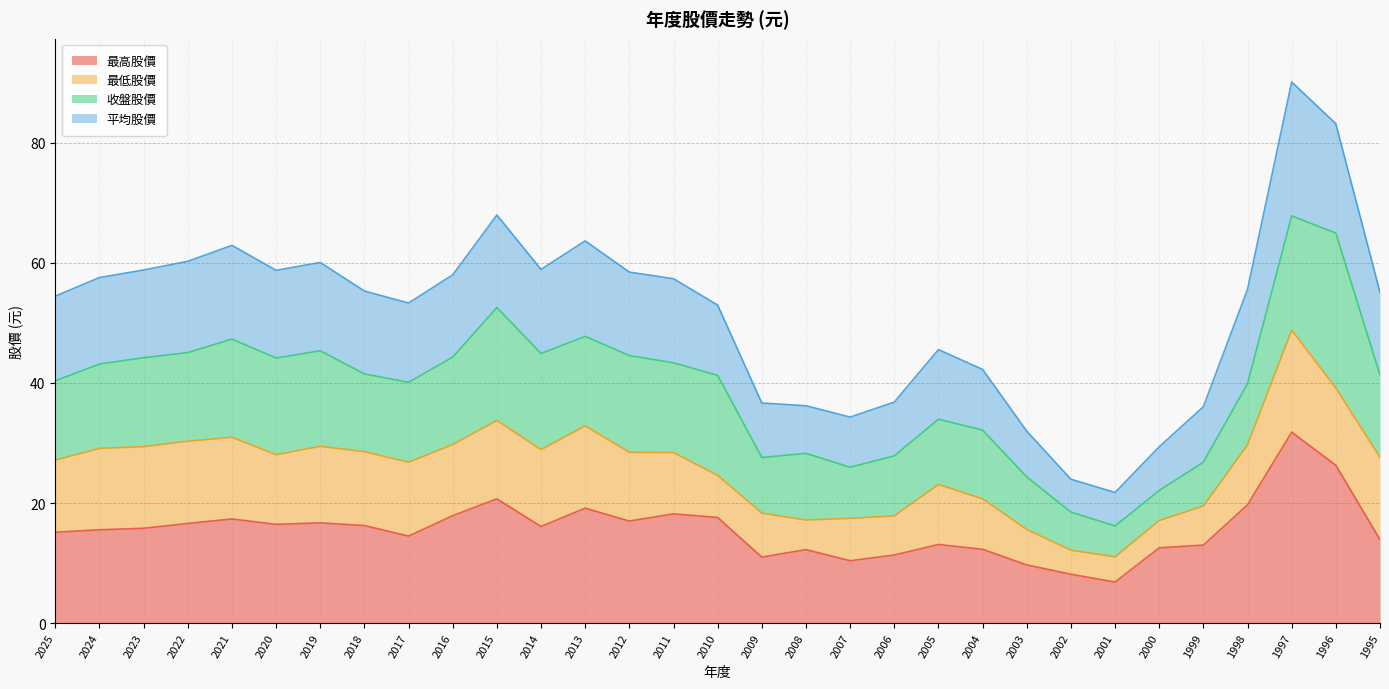

True or false: 平均股價 and 最高股價 cross at least once.

False